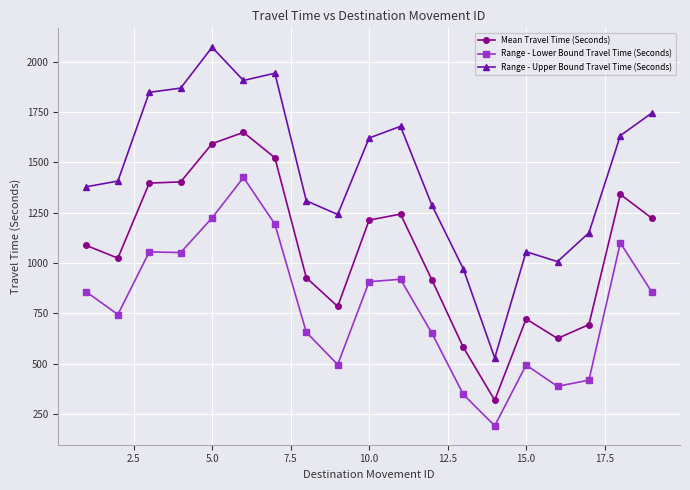

True or false: Range - Upper Bound Travel Time (Seconds) has more than 1 interior local peaks.

True